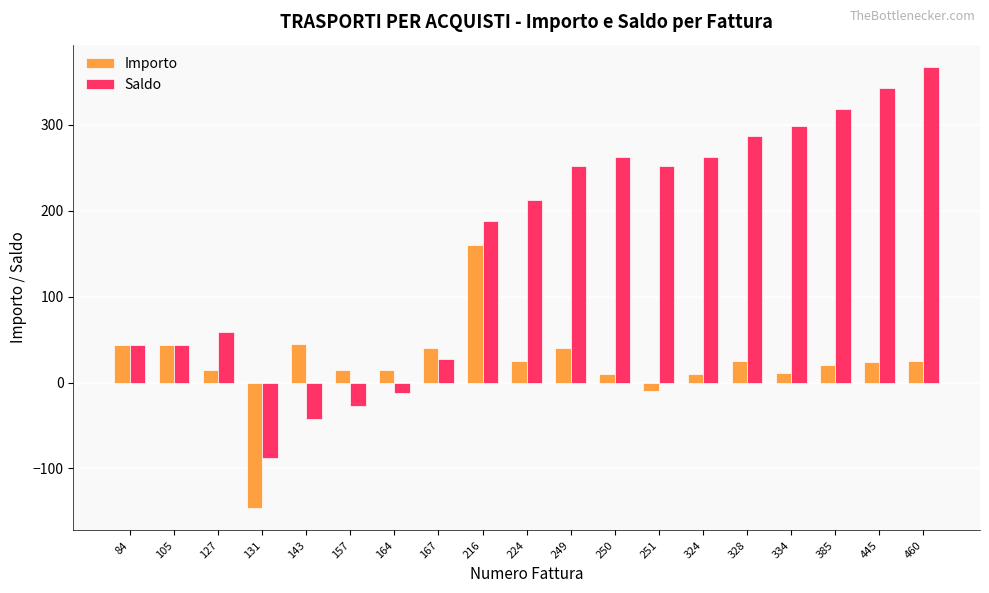

What is the value of the Saldo bar at the 7th from the left?

-12.4